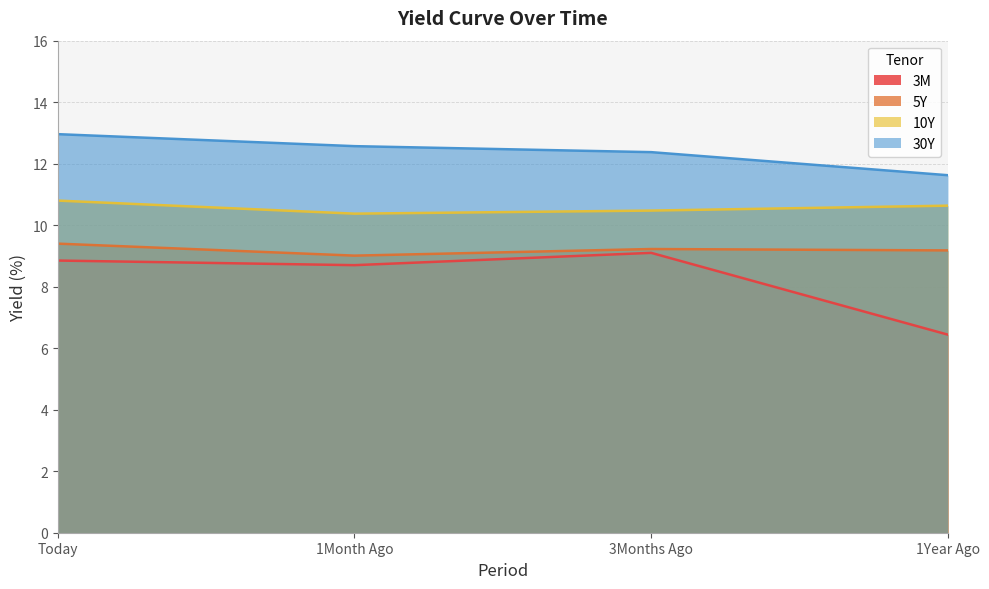

What is the total value across all series at 1Year Ago?

37.9